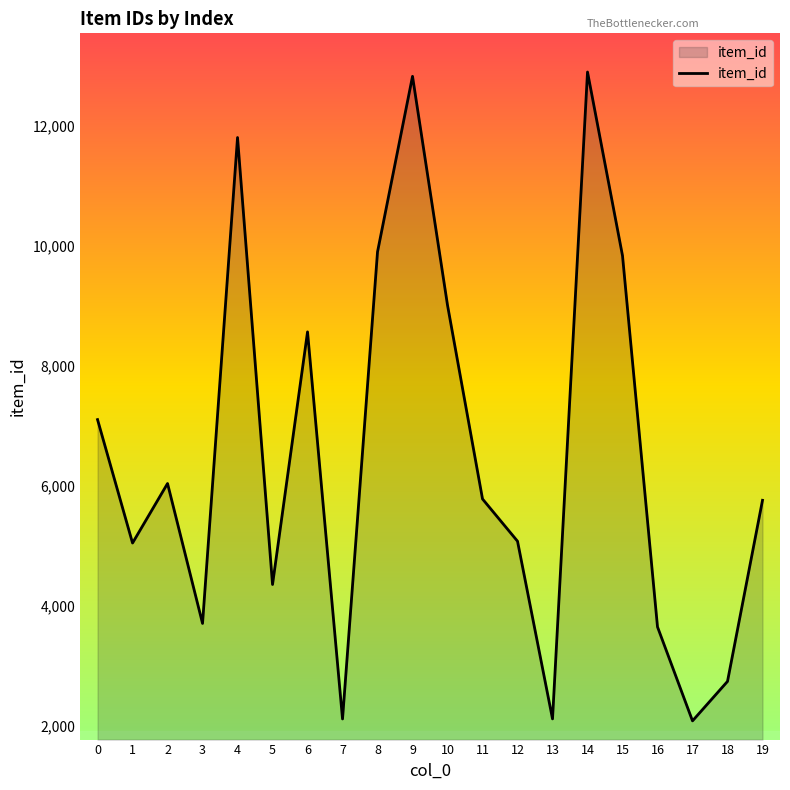

Which has a higher value, 12 or 16?

12